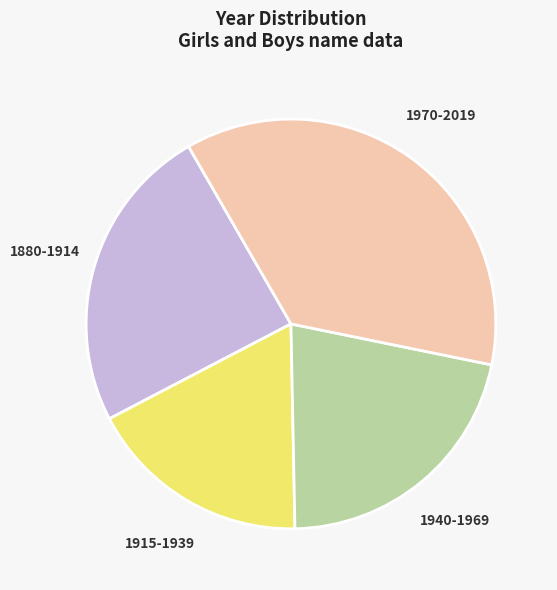

Do 1940-1969 and 1880-1914 together represent more than half of the pie?

No